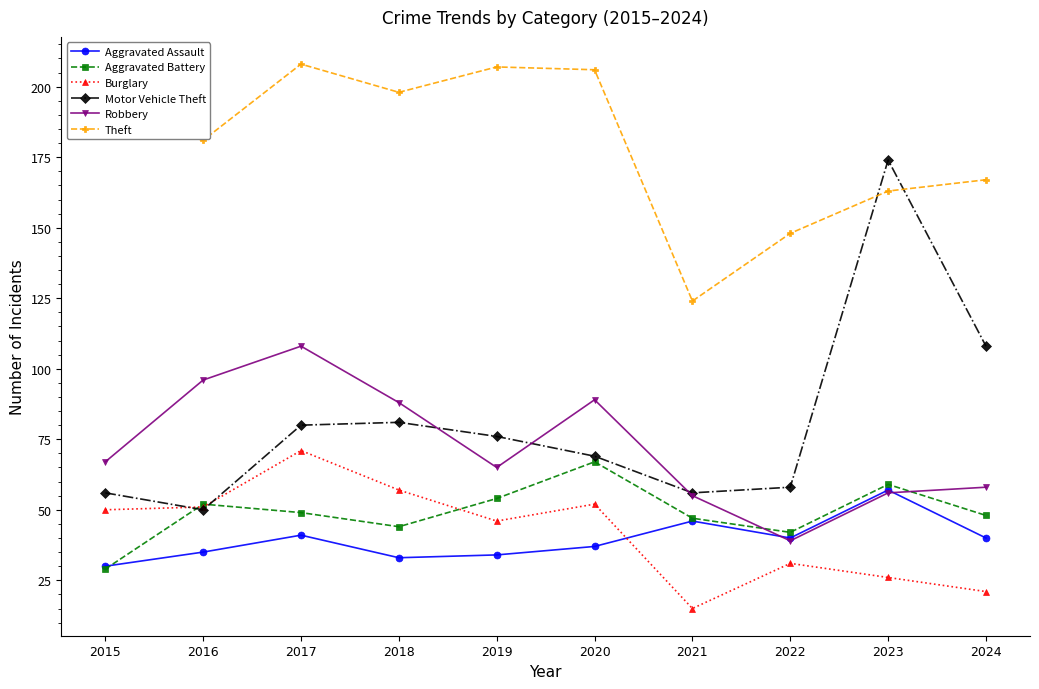

True or false: Motor Vehicle Theft and Aggravated Assault cross at least once.

False